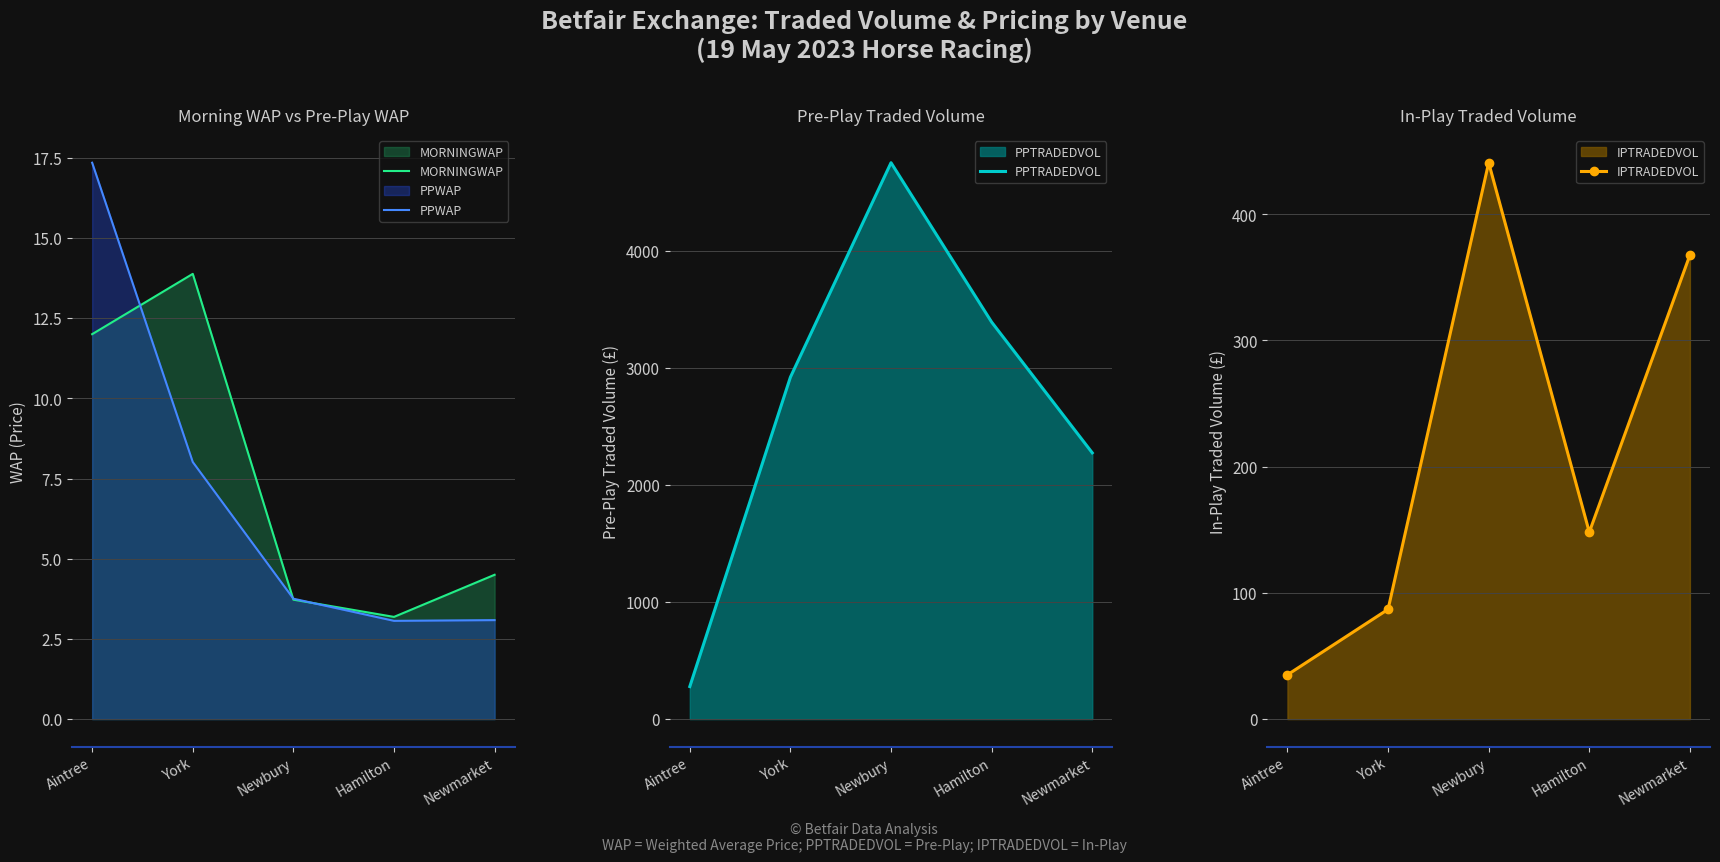

True or false: MORNINGWAP and IPTRADEDVOL intersect in this chart.

False